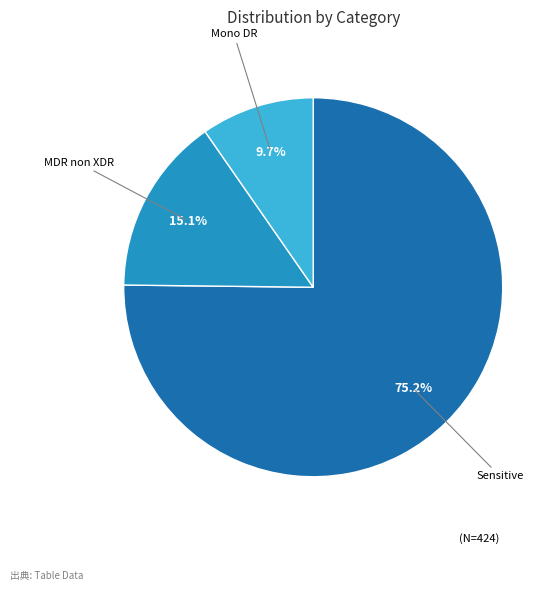

Is it true that Mono DR is 10% of the pie?

True